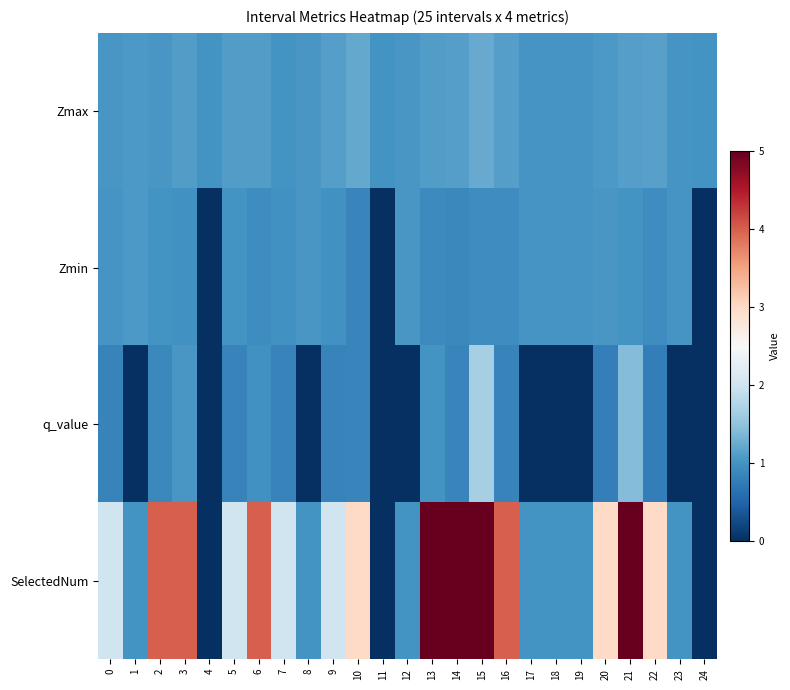

Rank the series at 5 from highest to lowest value.

SelectedNum, Zmax, Zmin, q_value